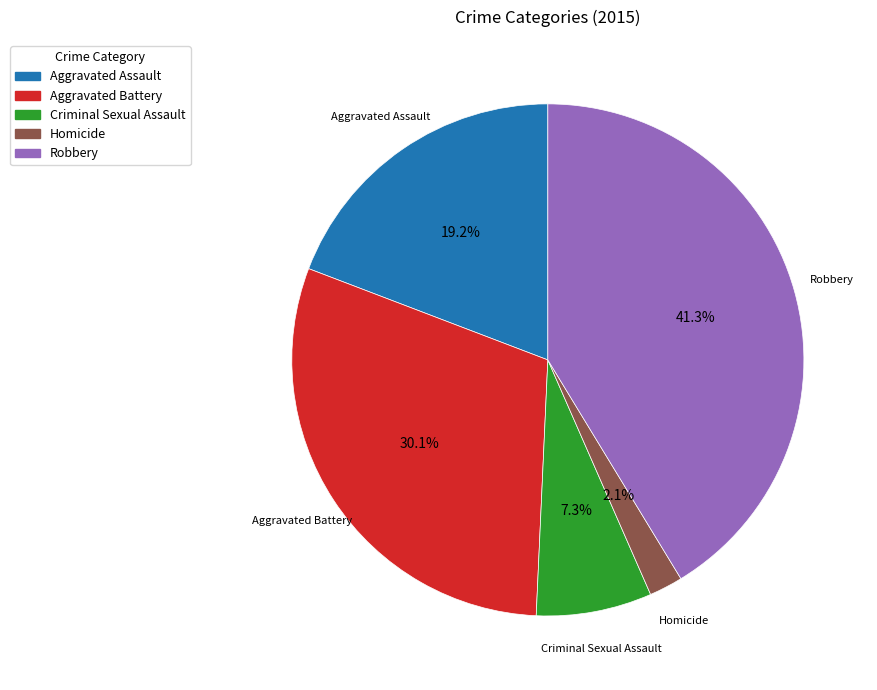

Between Aggravated Battery and Criminal Sexual Assault, which is larger?

Aggravated Battery